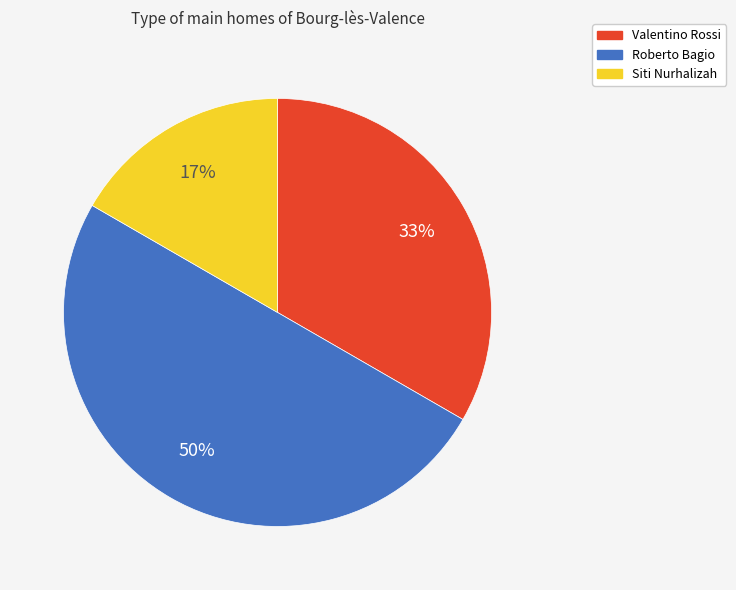

How many segments does this pie chart have?

3